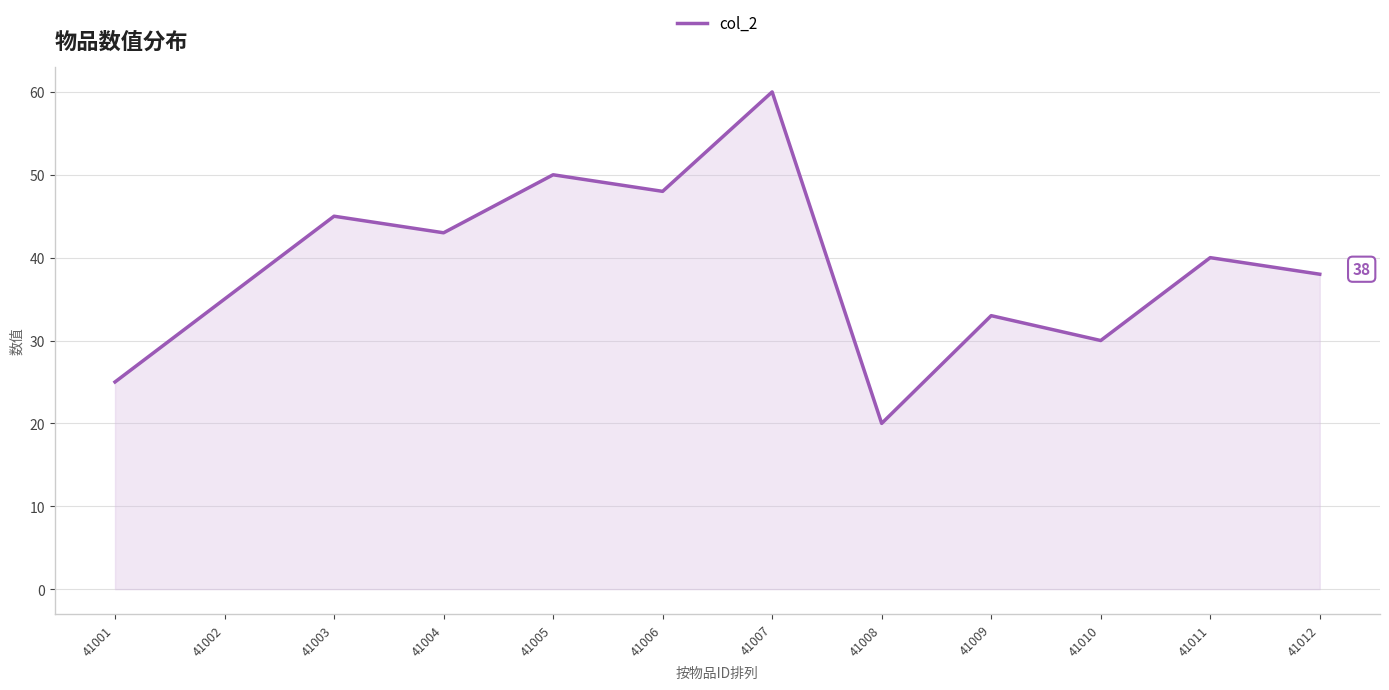

At which label does the data first exceed 40?

41003